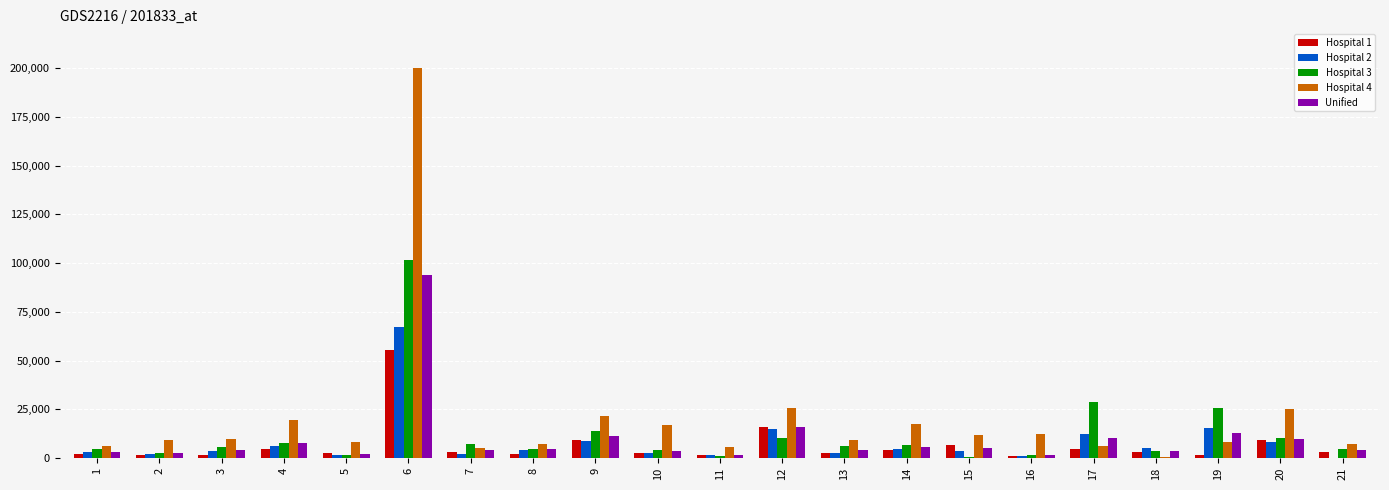

What is the maximum value shown in the chart?

200400.0